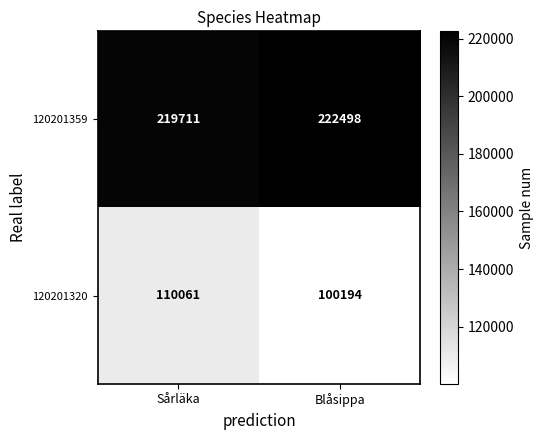

Reading left to right, extract all data points from this chart.

120201359: 219711	222498
120201320: 110061	100194